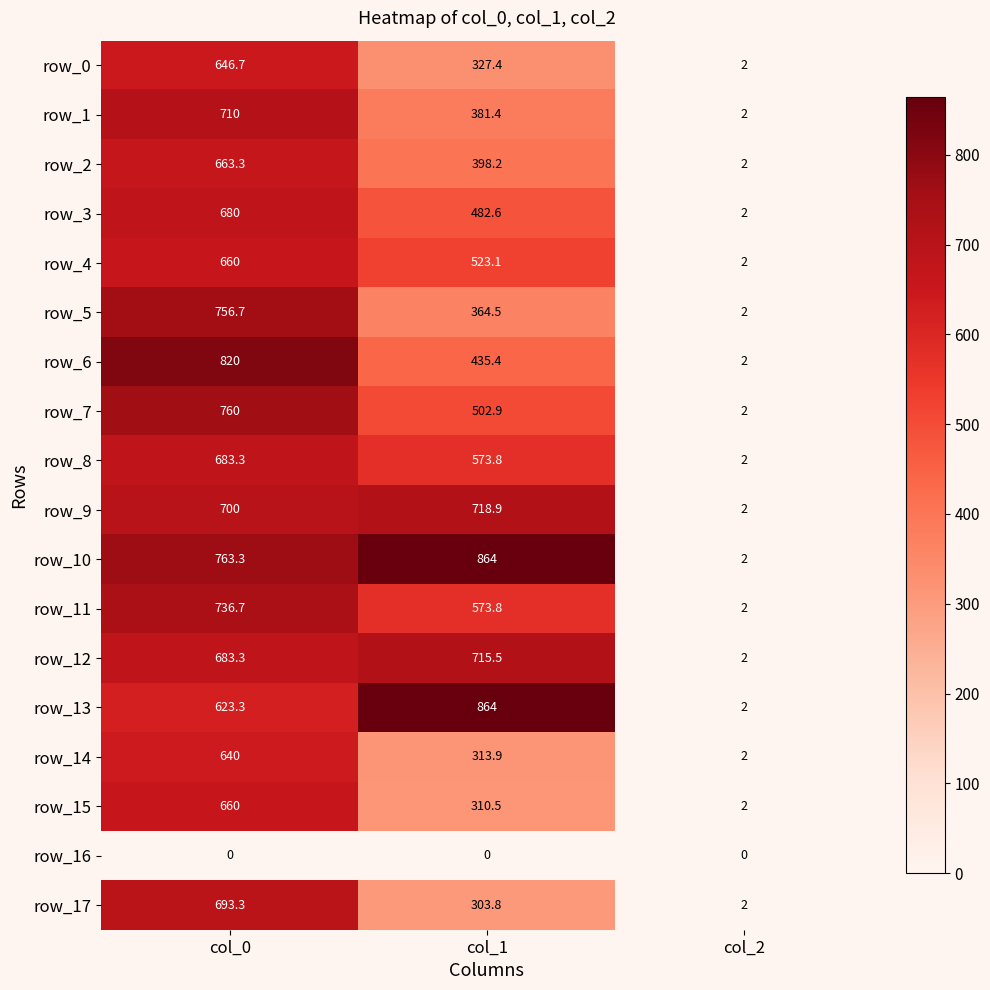

What is the difference between the row_0 values at col_1 and col_2?

325.4